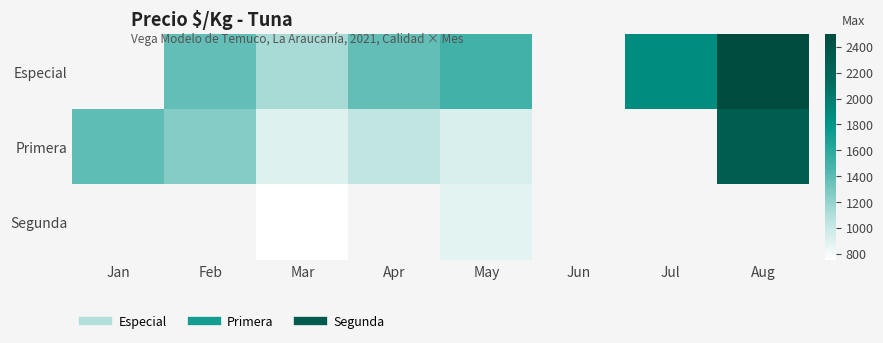

Which series has the widest spread of values?

Primera